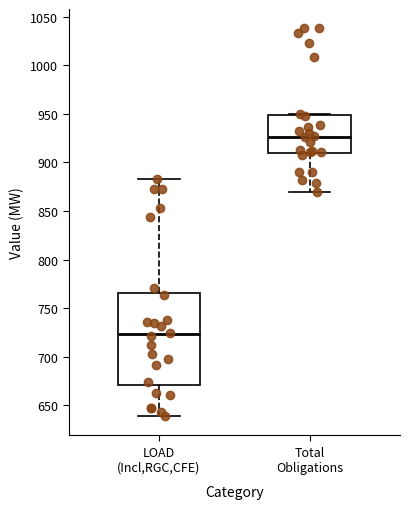

Which box is the tallest, from its lower edge to its upper edge?

LOAD (Incl,RGC,CFE)